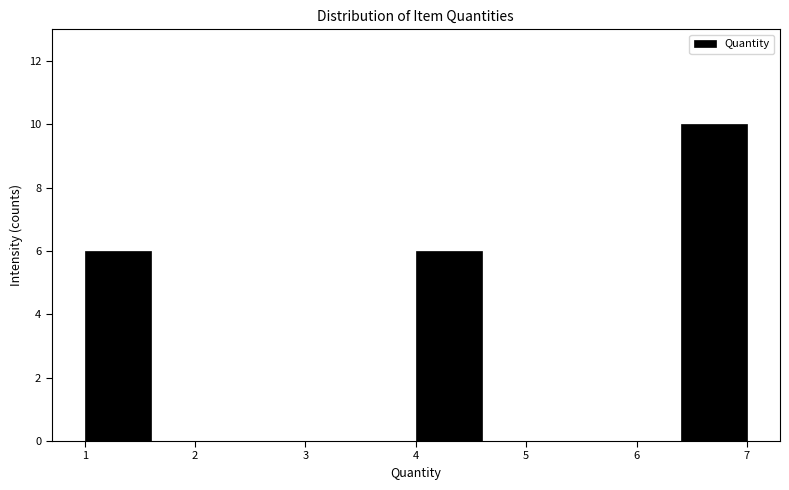

Reading left to right, transcribe this chart: for each bar, give the range it covers on the x-axis and its height. The values are not printed on the chart, so give them approximately, as read against the axis.

1.0 to 1.6: 6
1.6 to 2.2: 0
2.2 to 2.8: 0
2.8 to 3.4: 0
3.4 to 4.0: 0
4.0 to 4.6: 6
4.6 to 5.2: 0
5.2 to 5.8: 0
5.8 to 6.4: 0
6.4 to 7.0: 10